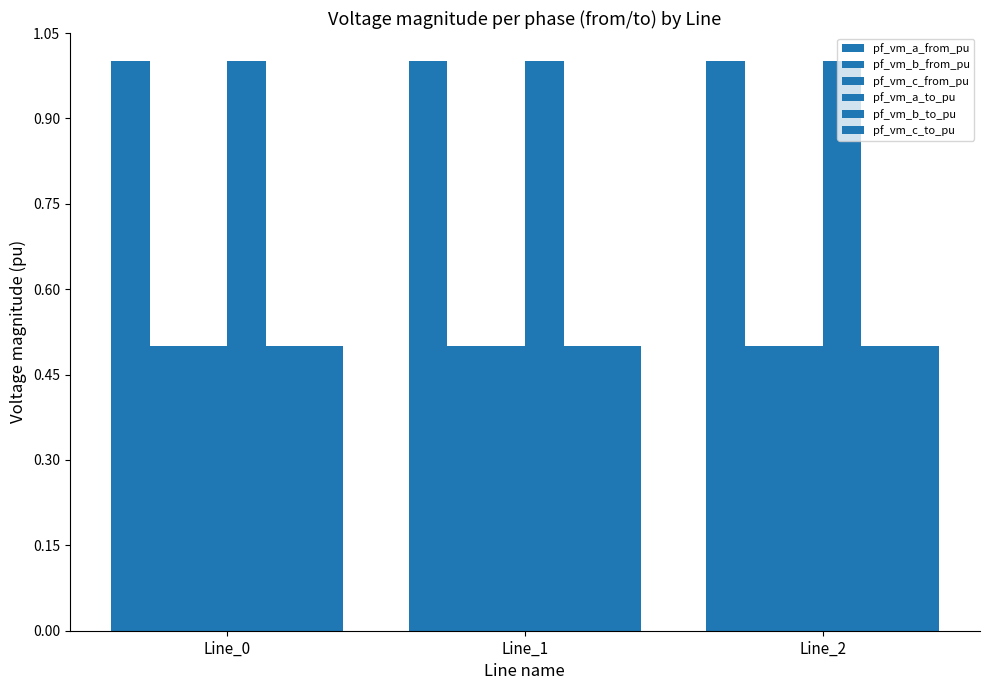

Between Line_1 and Line_2, which series saw the biggest shift?

pf_vm_a_from_pu